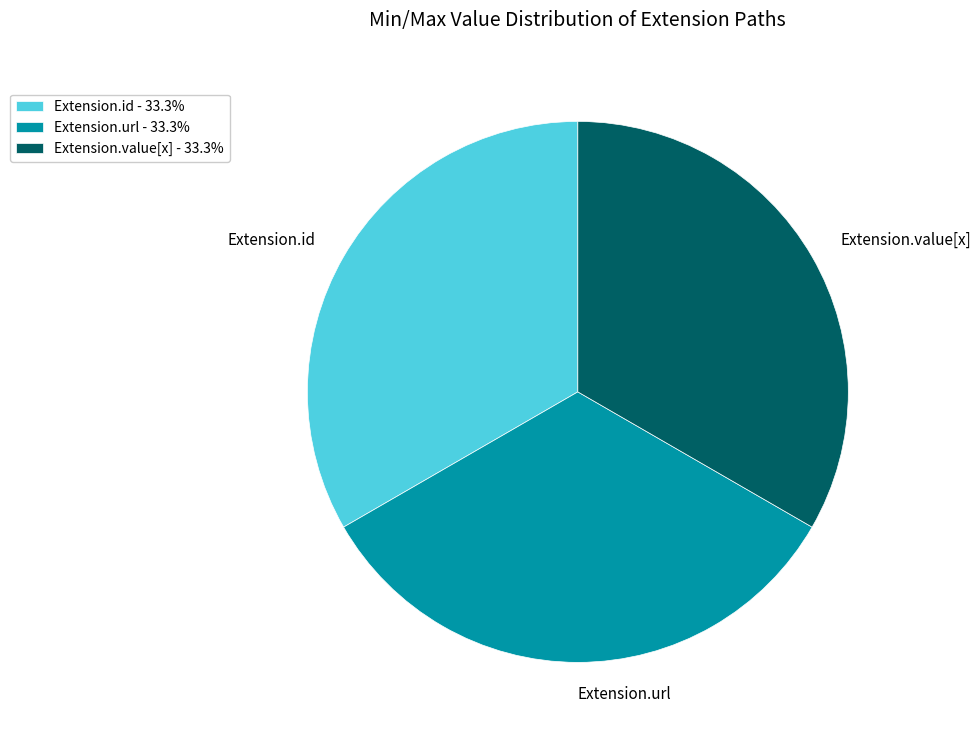

Does Extension.value[x] account for over 50% of the chart?

No